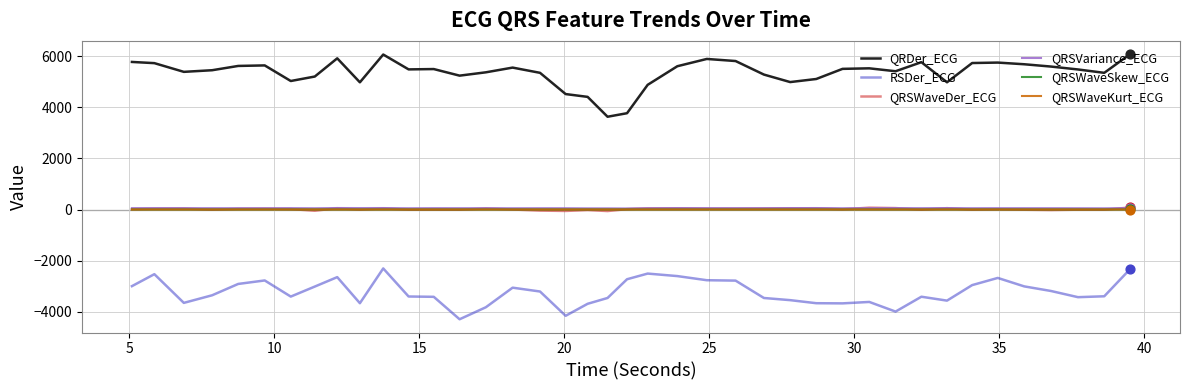

Which series has the largest total across all categories?

QRDer_ECG